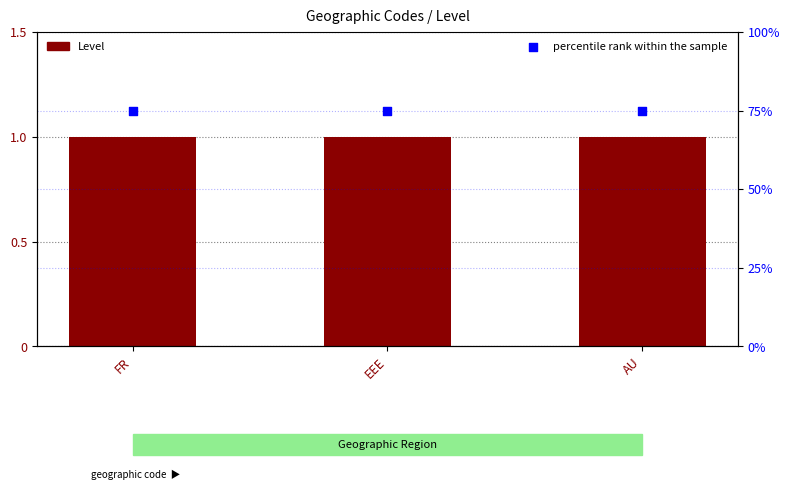

Is the value of percentile rank within the sample at FR greater than the value of Level at AU?

Yes